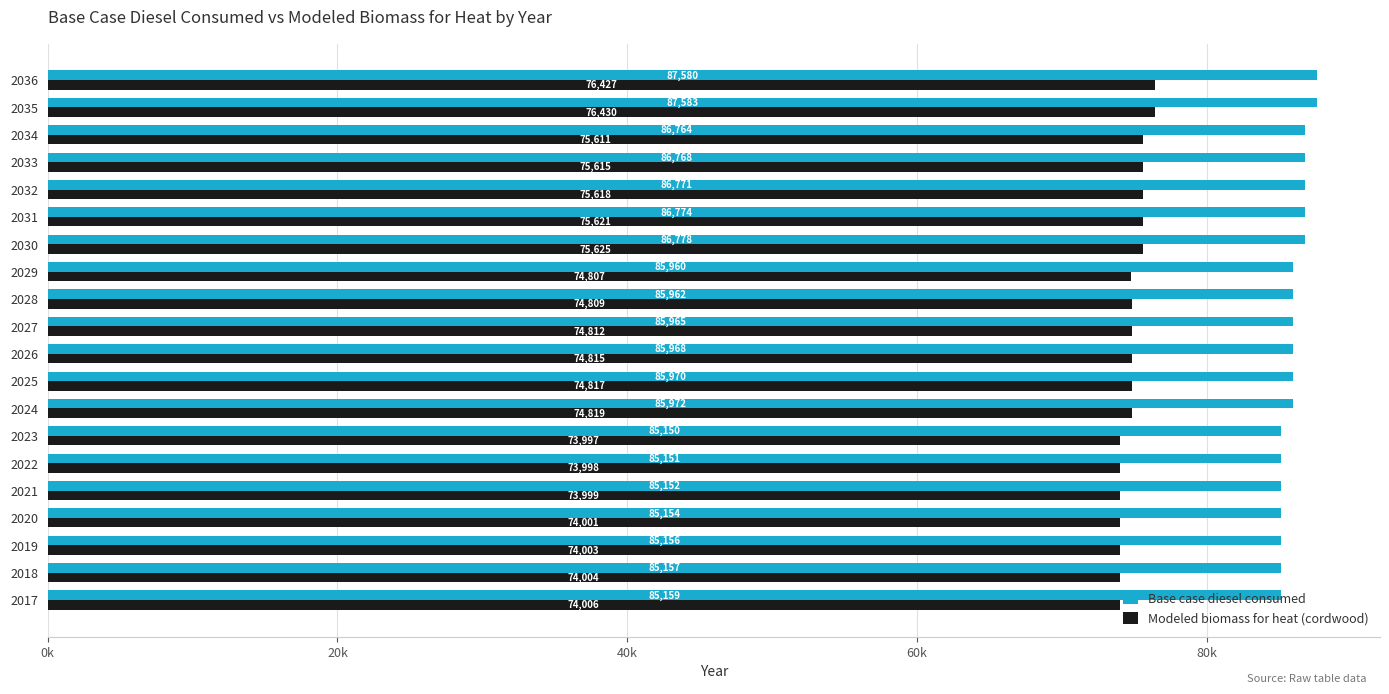

Rank the series by their maximum value, from highest to lowest.

Base case diesel consumed, Modeled biomass for heat (cordwood)